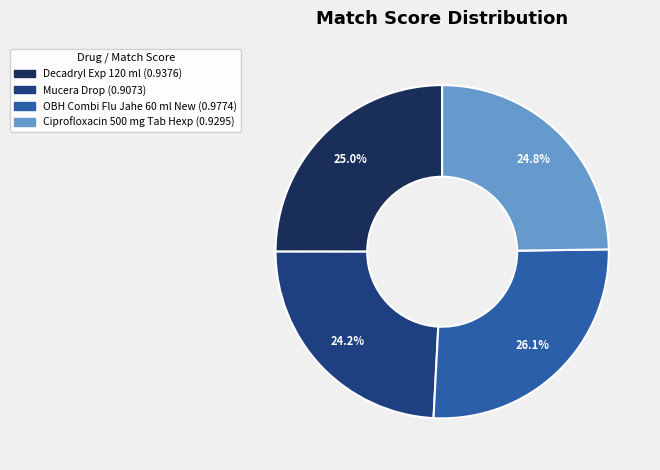

True or false: Ciprofloxacin 500 mg Tab Hexp accounts for 25% of the total.

True